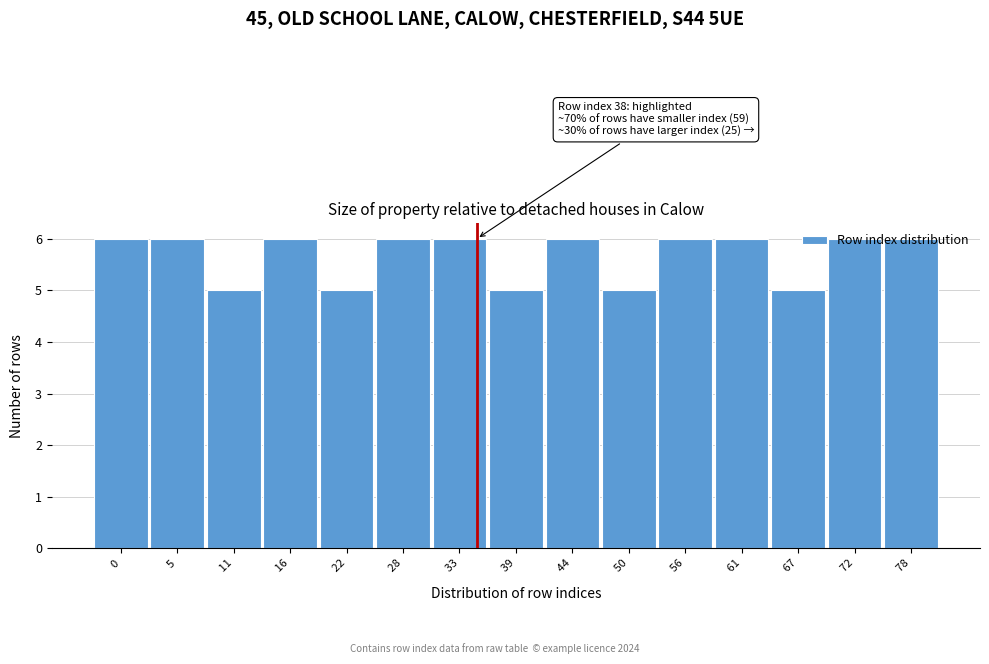

What is the sum of all values?

85